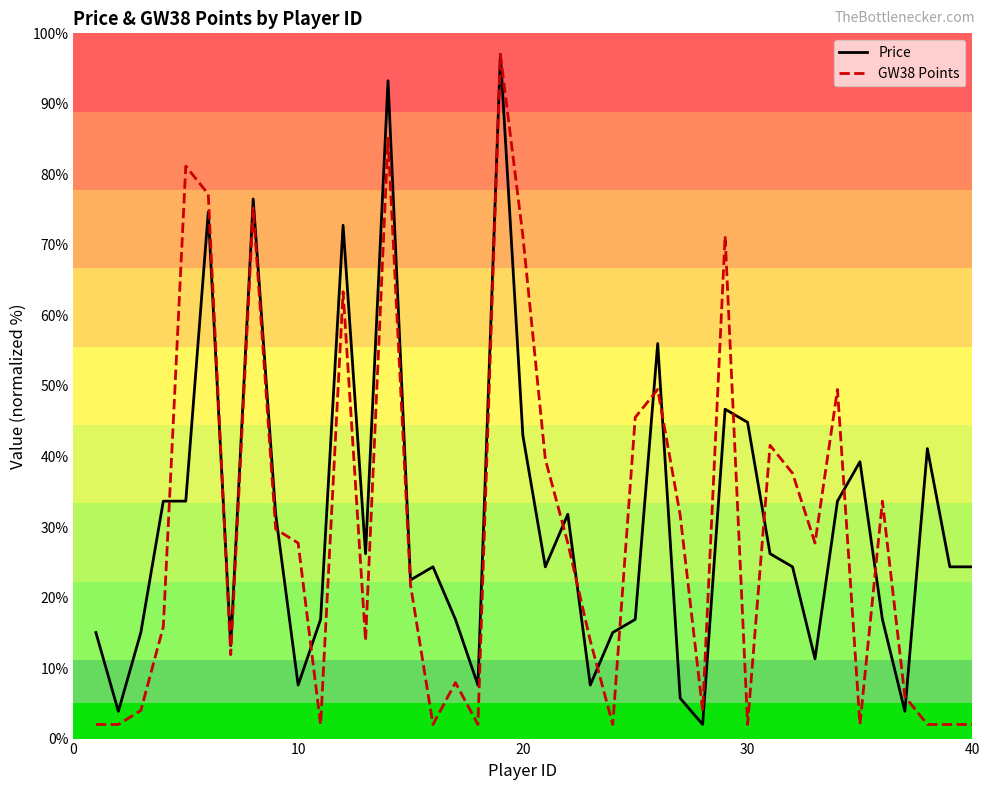

What is the minimum value for GW38 Points?

2.0